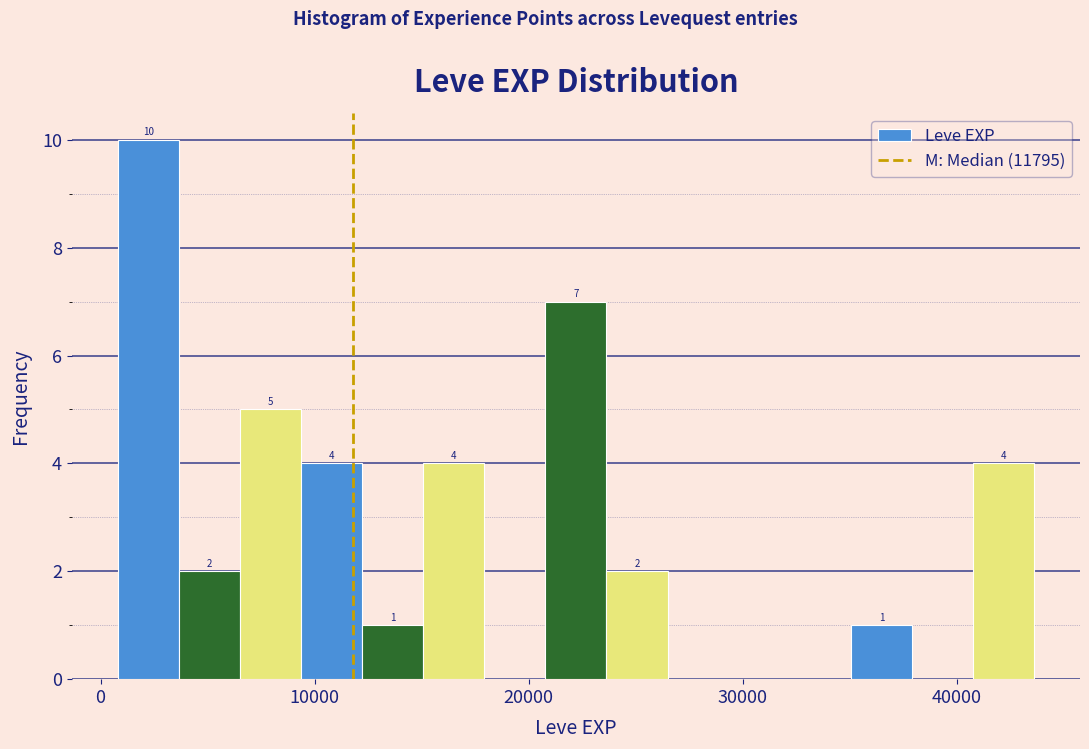

Read against the x-axis, roughly where is the centre of the tallest bar?

2000